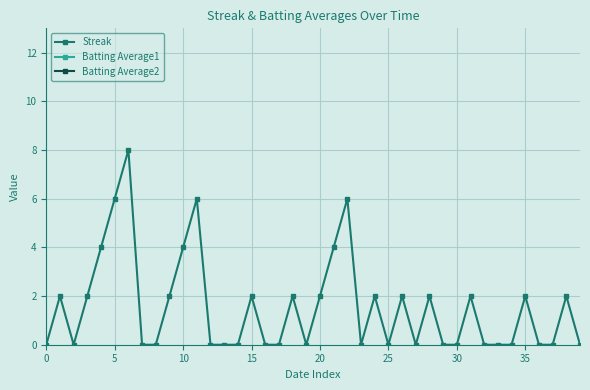

Count the Batting Average1 values in the range 32 to 33.

40